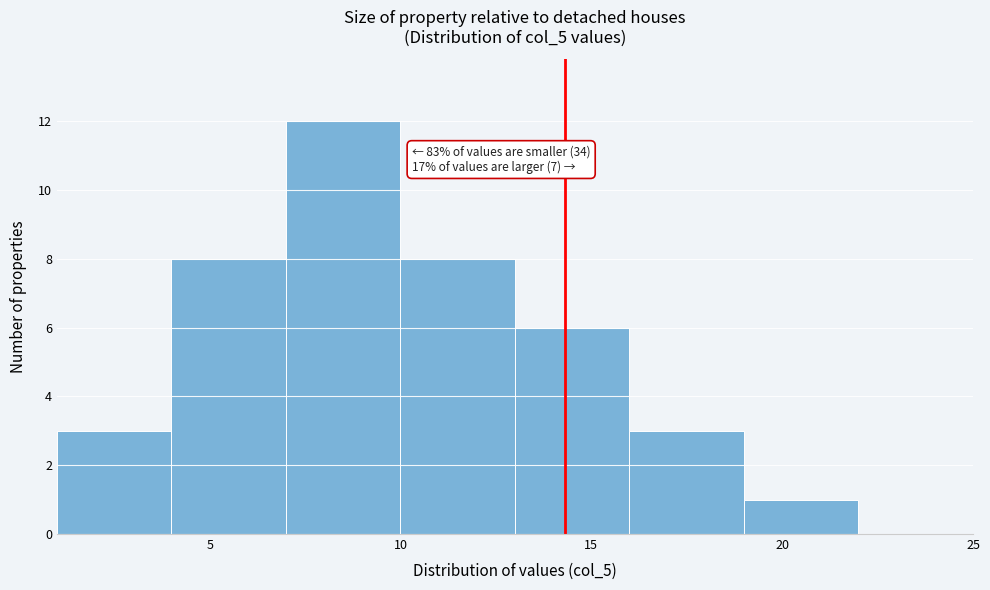

Over which range of the x-axis is the bar tallest?

7 to 10